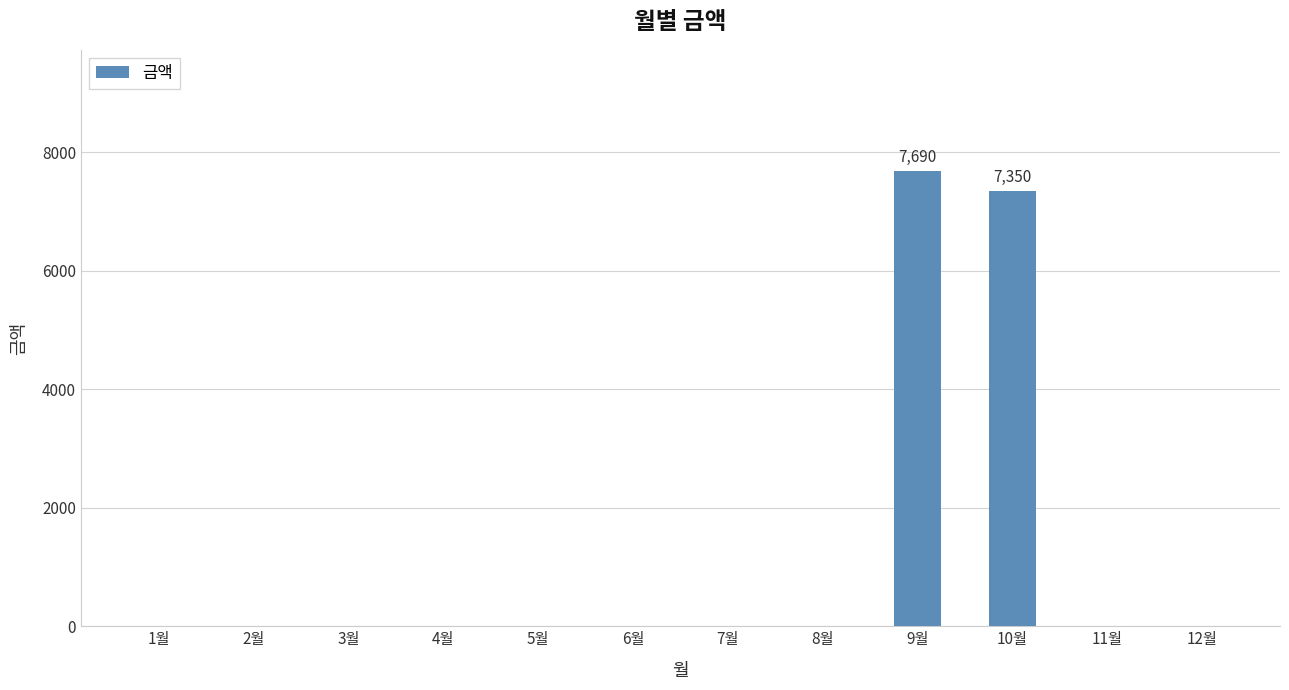

What is the sum of all values?

15040